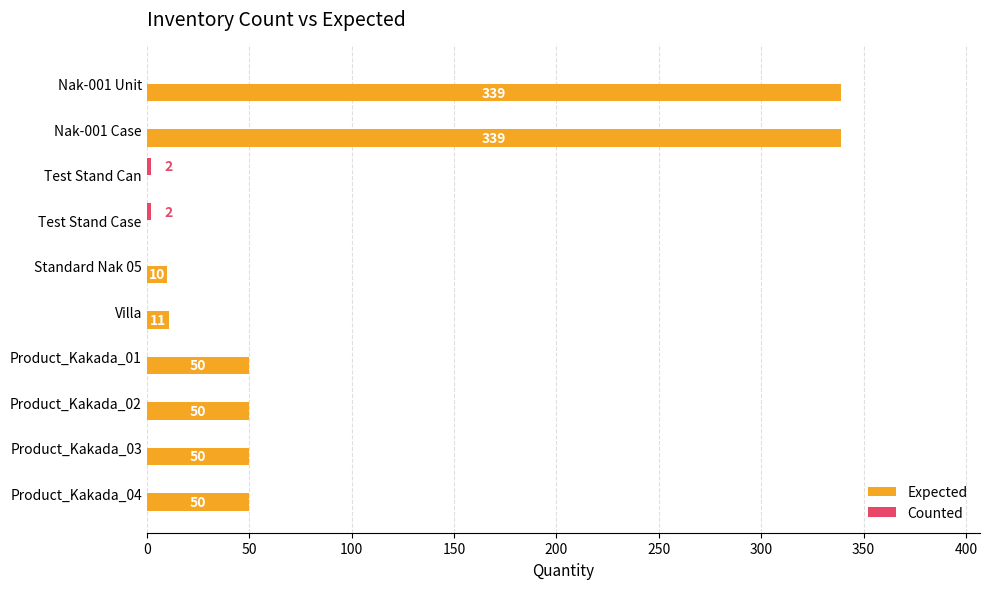

Is it true that Expected equals 33 at Product_Kakada_02?

False